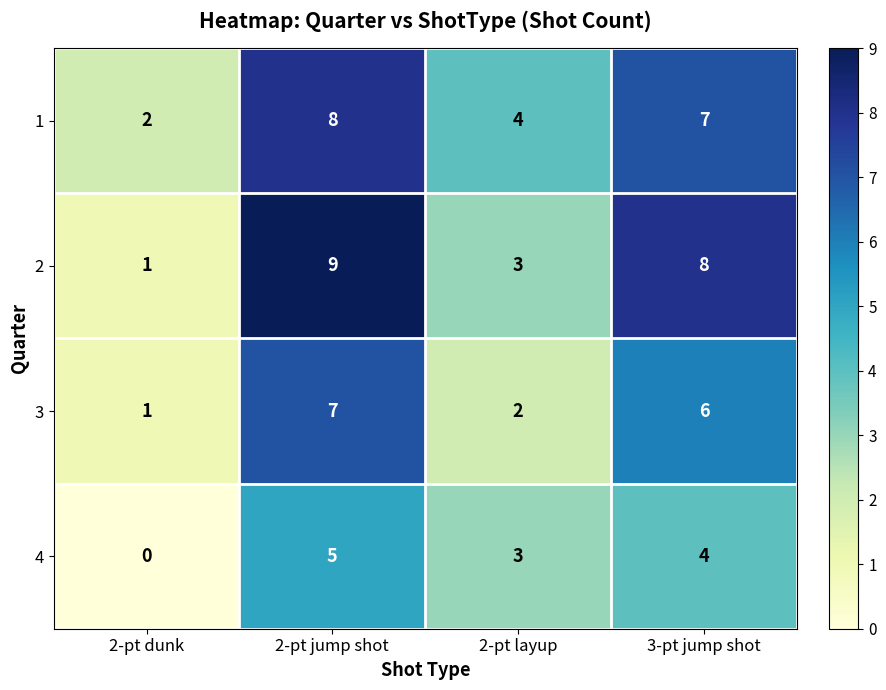

Which category has the highest value across all series?

2-pt jump shot